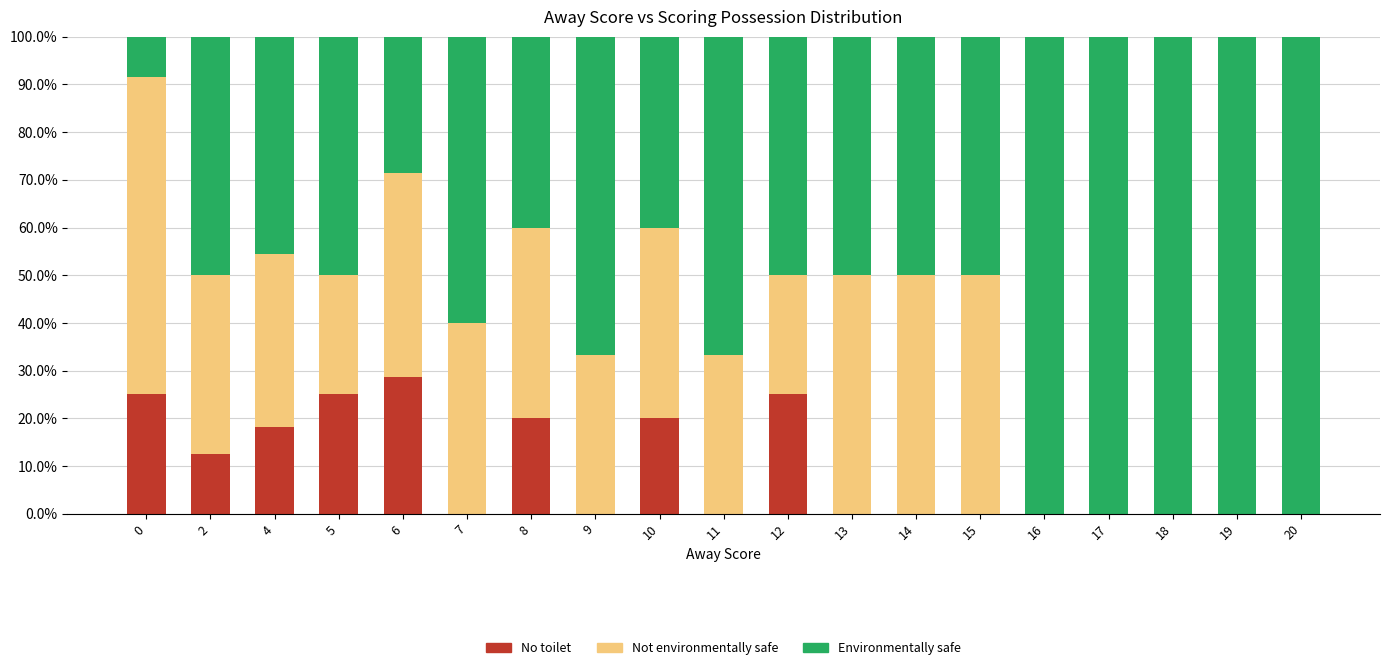

Where is No toilet nearest to the value 14?

2